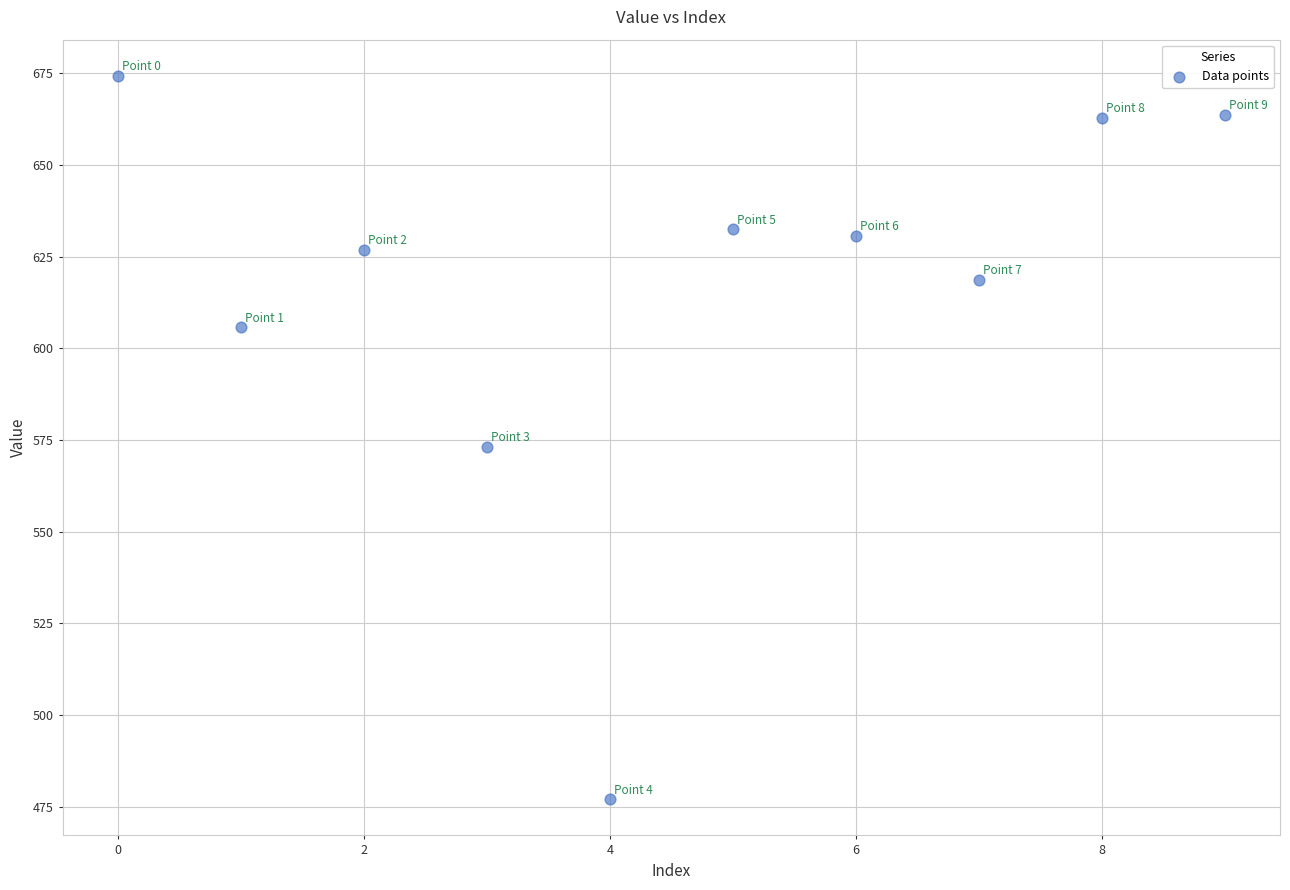

What is the range of Y values (max minus min)?

197.3